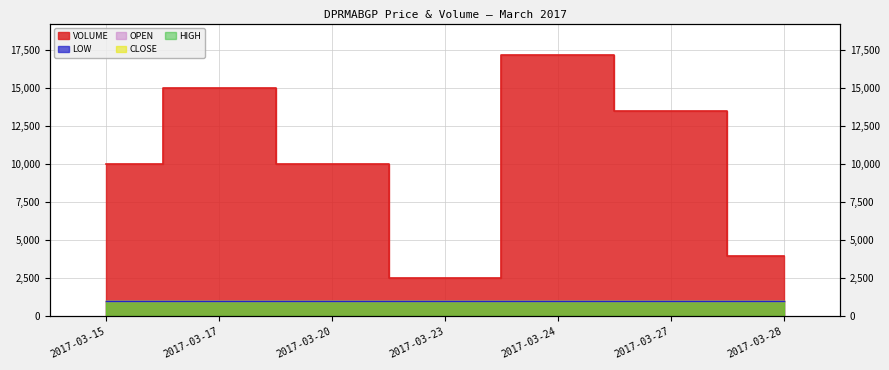

True or false: OPEN and HIGH intersect in this chart.

False